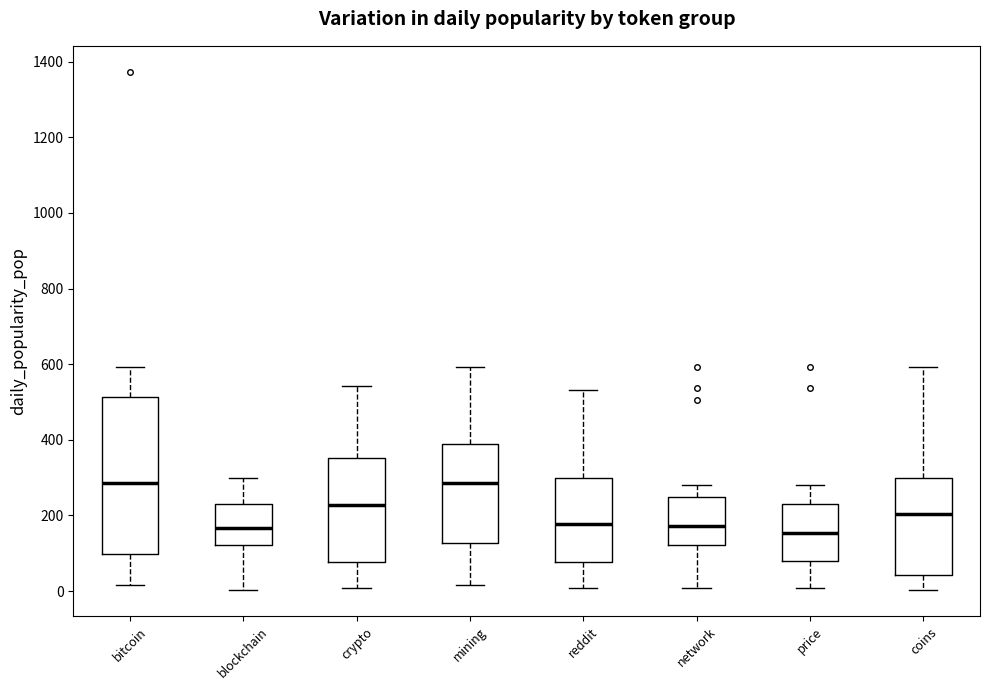

Which box is the tallest, from its lower edge to its upper edge?

bitcoin